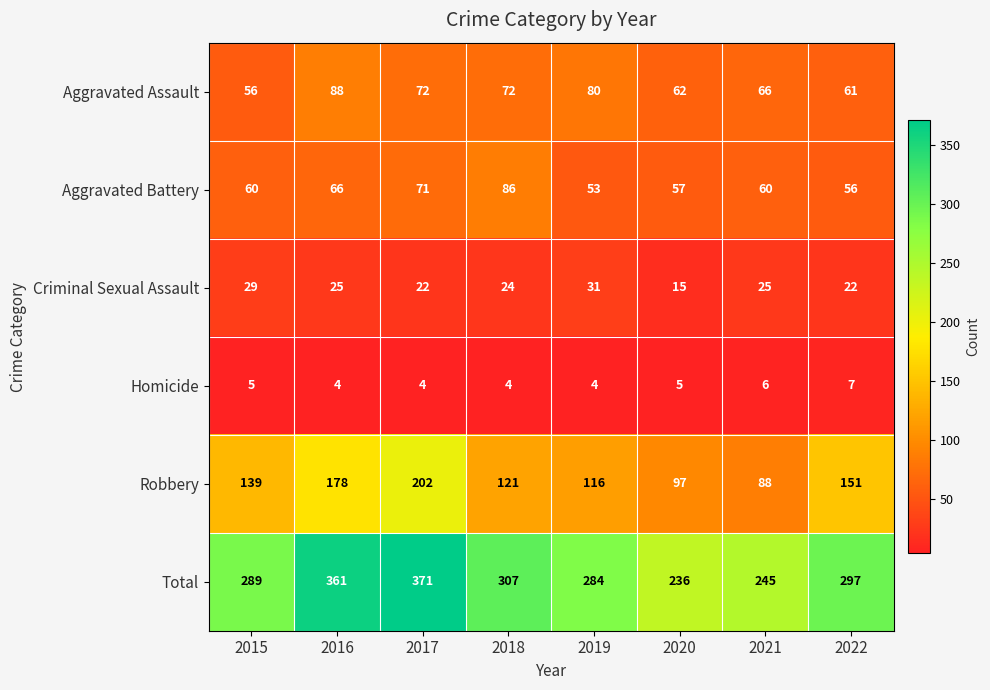

What is the total value across all series at 2018?

614